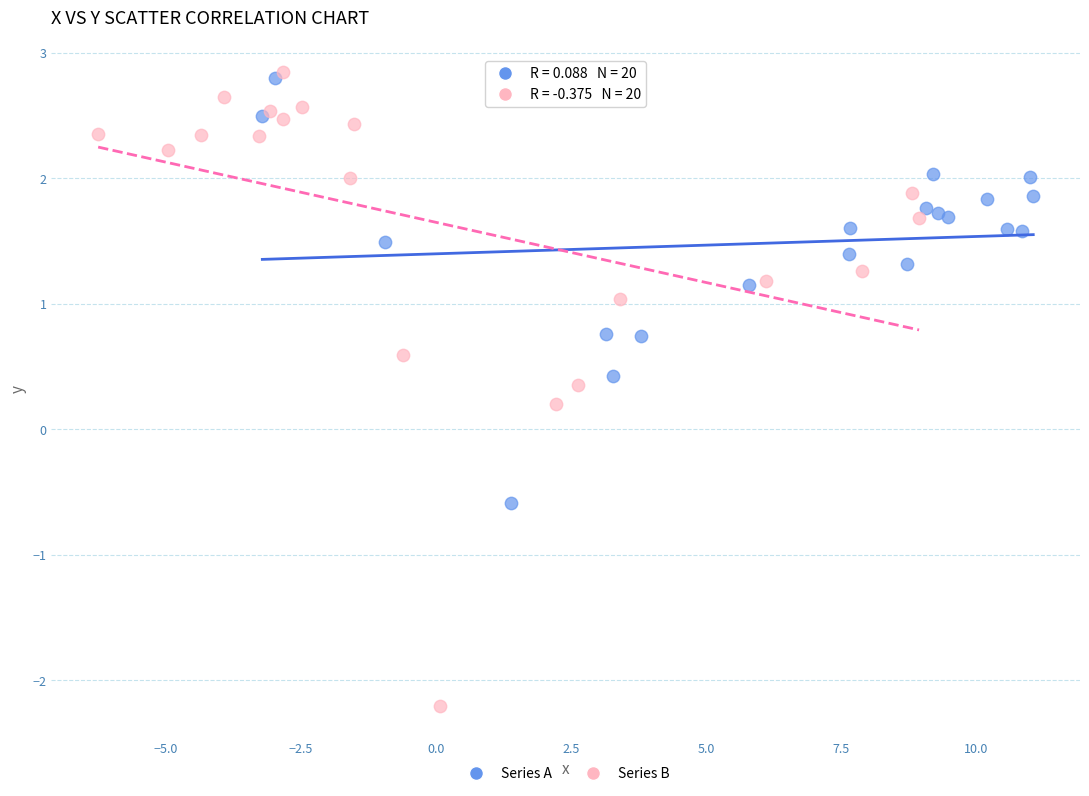

Which series contains the lowest Y value?

Series B